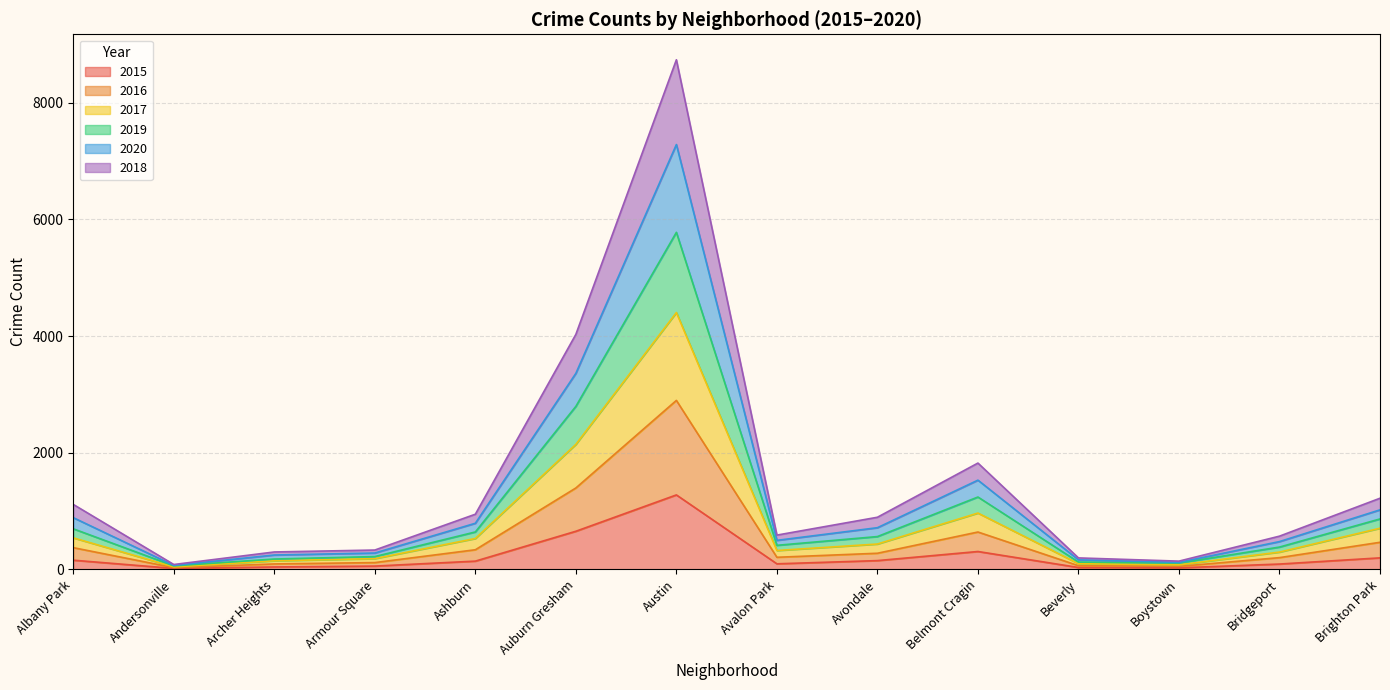

How many series are shown in this chart?

6